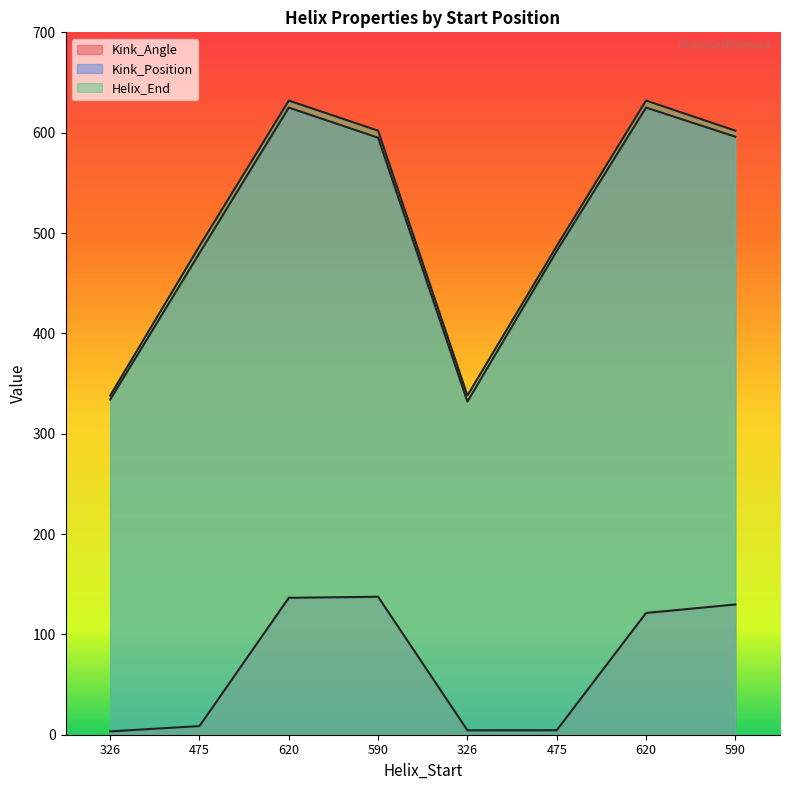

Rank the series at 326 from highest to lowest value.

Helix_End, Kink_Position, Kink_Angle